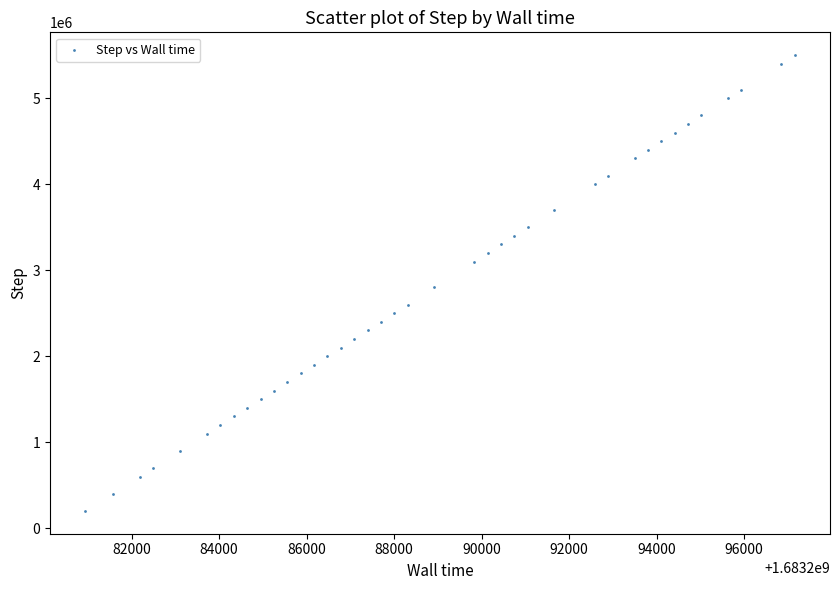

What is the range of Y values (max minus min)?

5300000